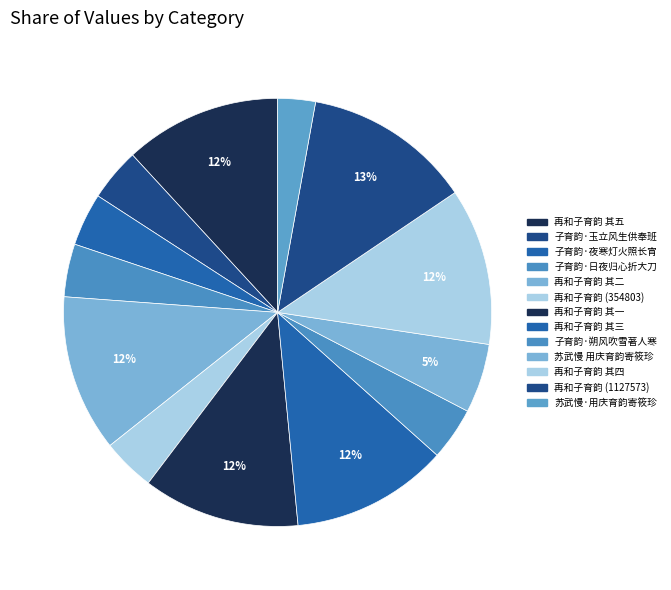

How many slices are in this pie chart?

13